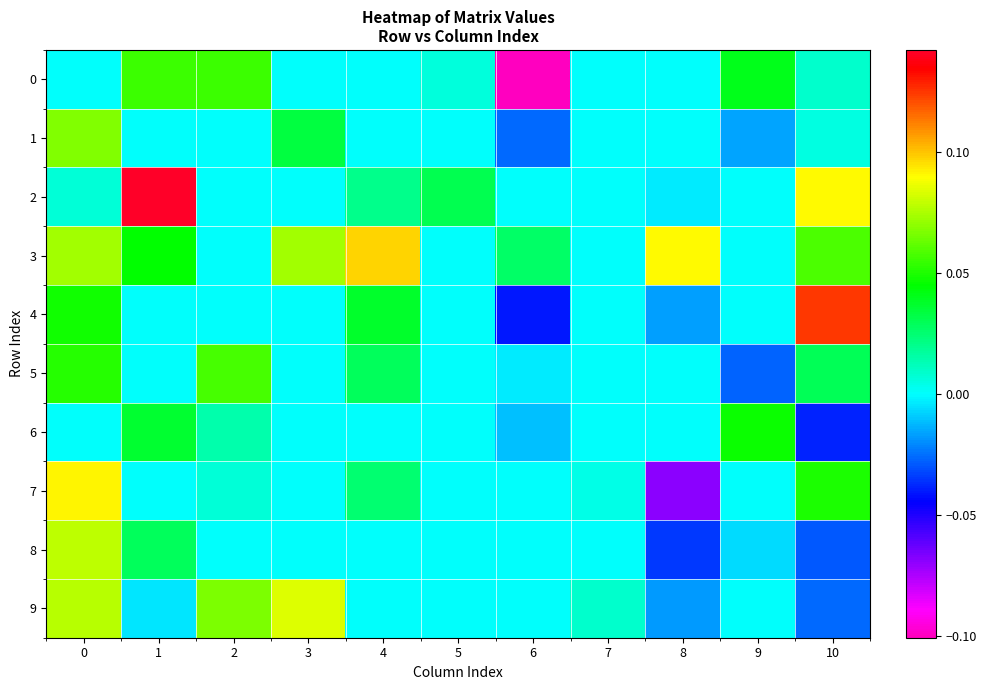

At 5, list the series in order from smallest to largest.

1, 3, 4, 5, 6, 7, 8, 9, 0, 2